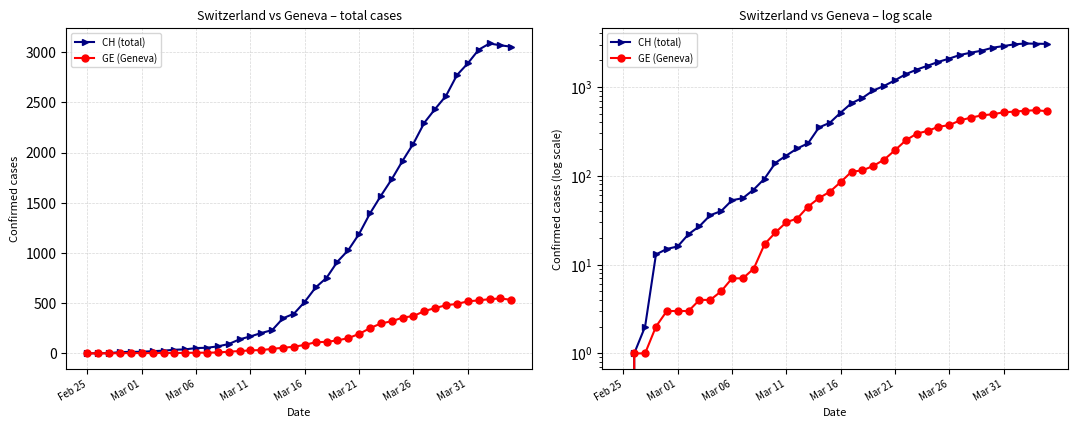

What is the spread (max minus min) of values at 32?

1983